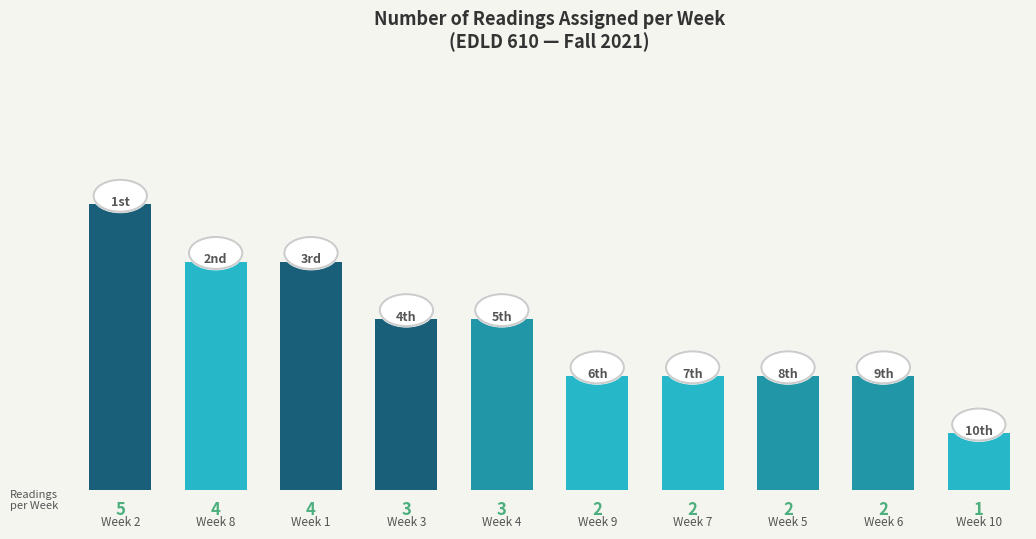

Reading right to left, what are all the values shown in this chart?

1	2	2	2	2	3	3	4	4	5